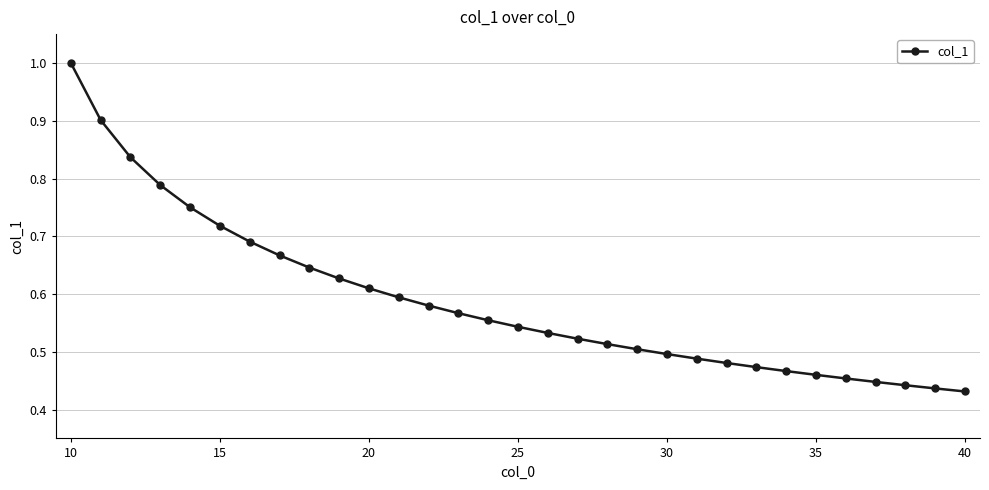

What is the value of the 2nd point from the left?

0.9